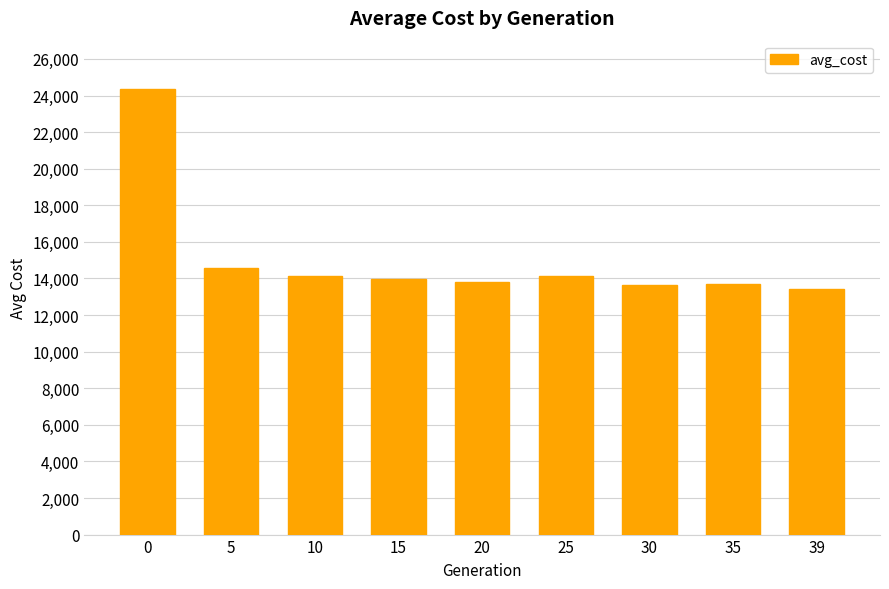

Which has a higher value, 5 or 10?

5